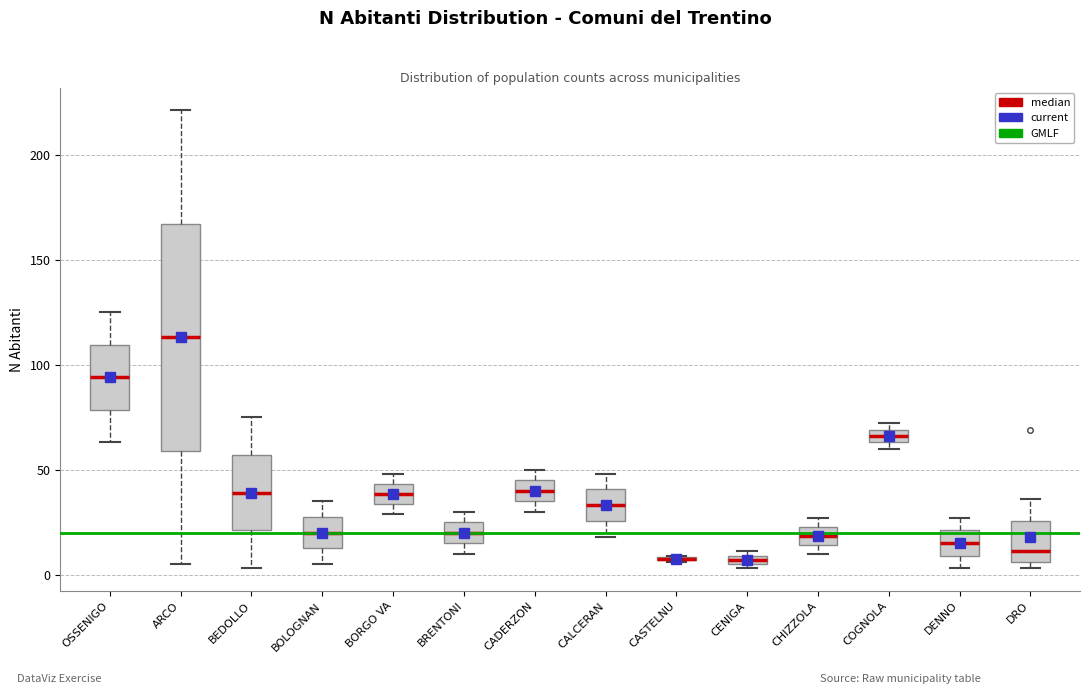

Where does the median line of the box for CADERZON sit on the y-axis? The values are not printed on the chart, so give them approximately, as read against the axis.

40